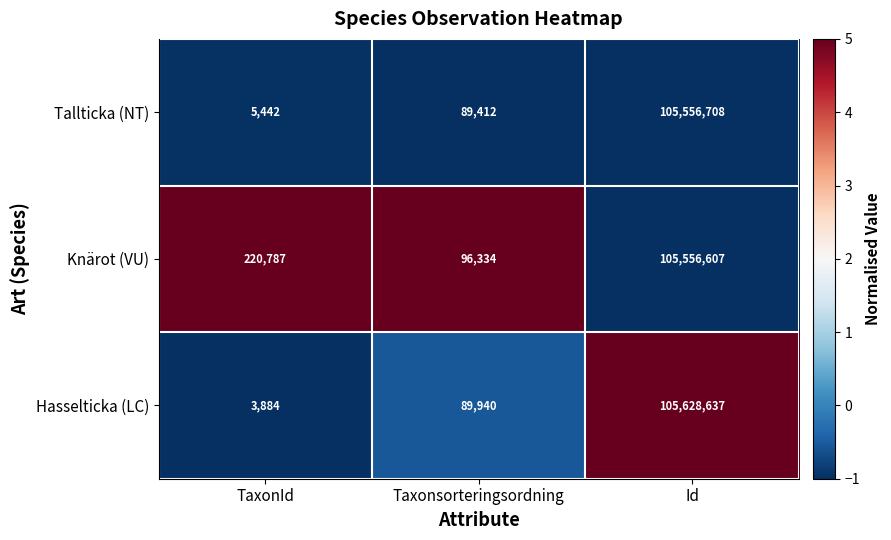

Which series has the largest total across all categories?

Knärot (VU)